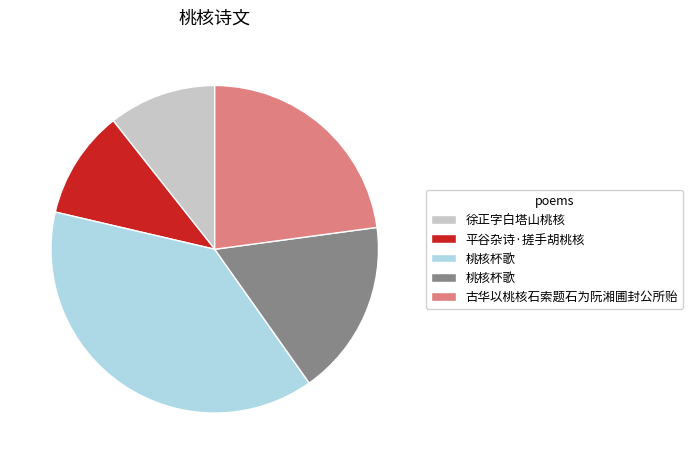

Does any single category account for the majority?

No